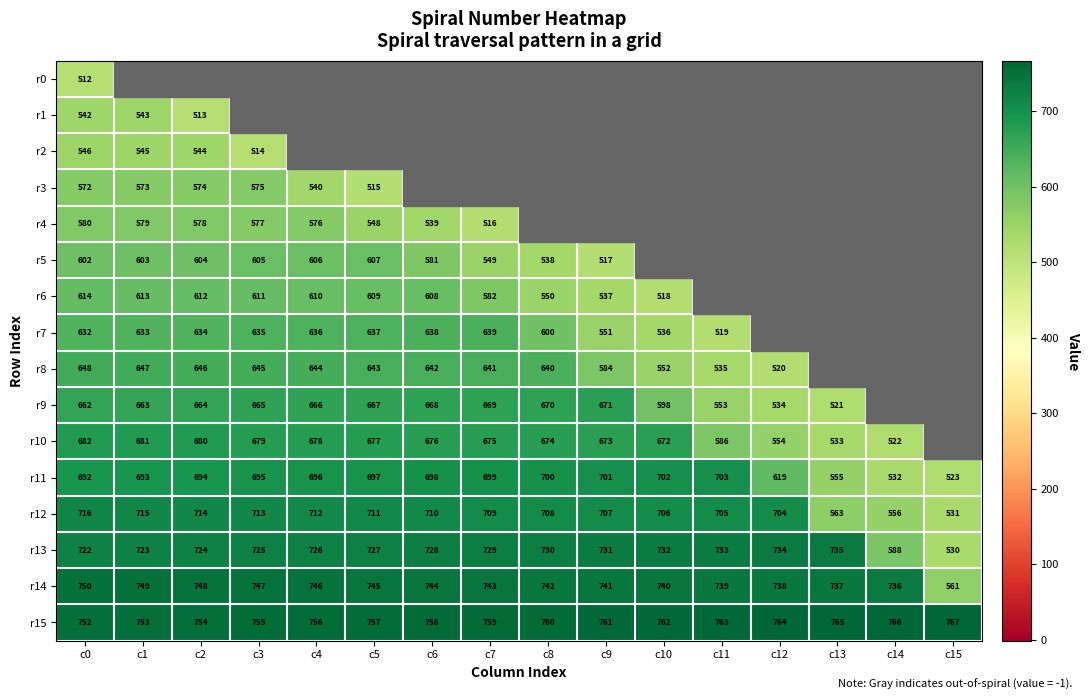

Between c0 and c13, which series saw the biggest shift?

r12